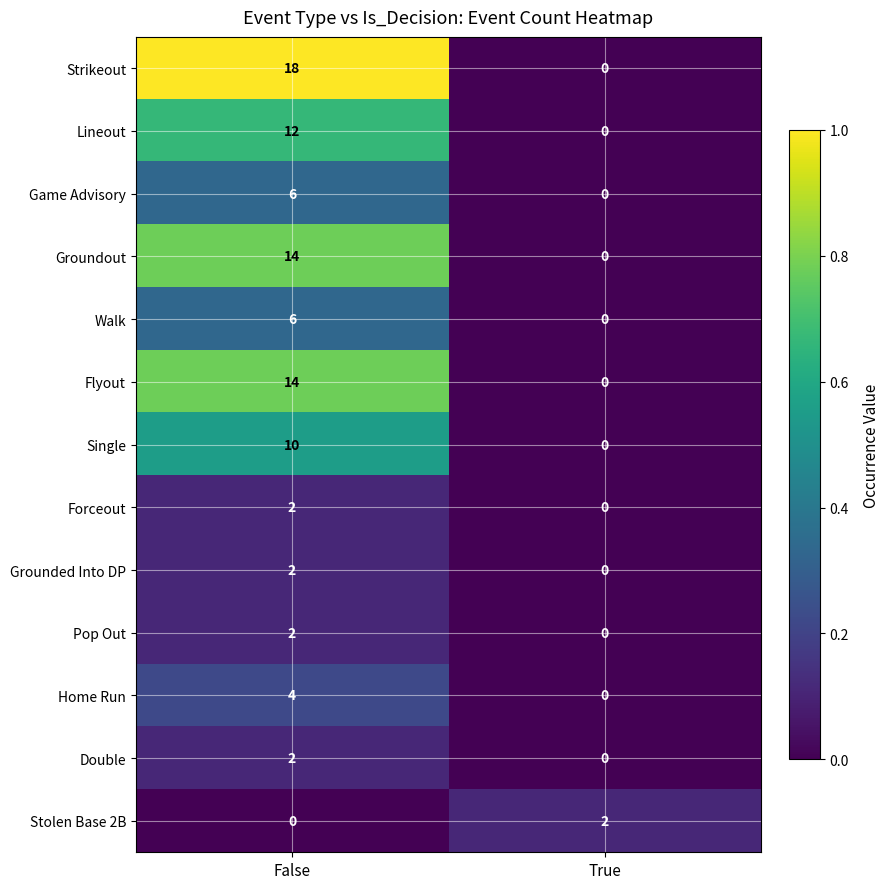

Which series has the largest total across all categories?

Strikeout